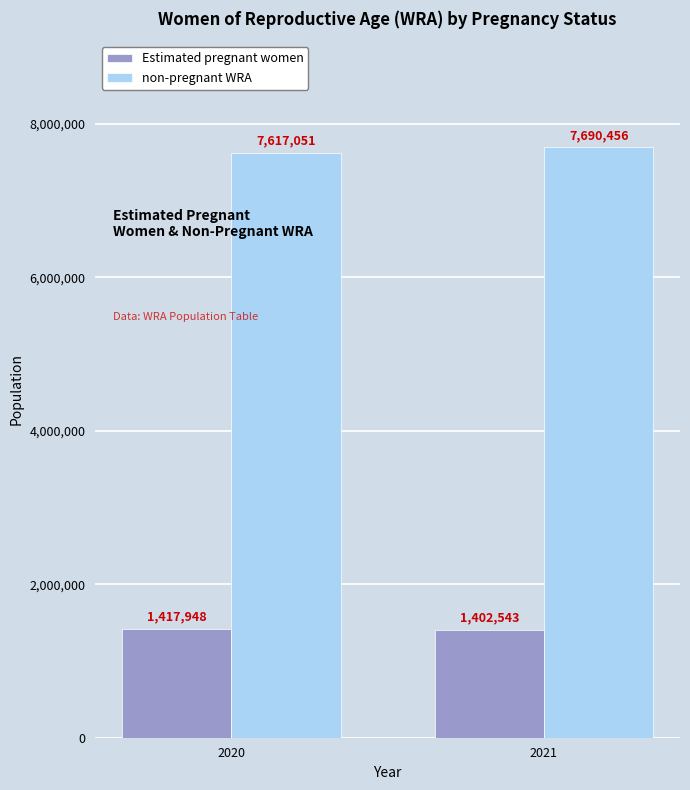

Which series has the largest range (max minus min)?

non-pregnant WRA